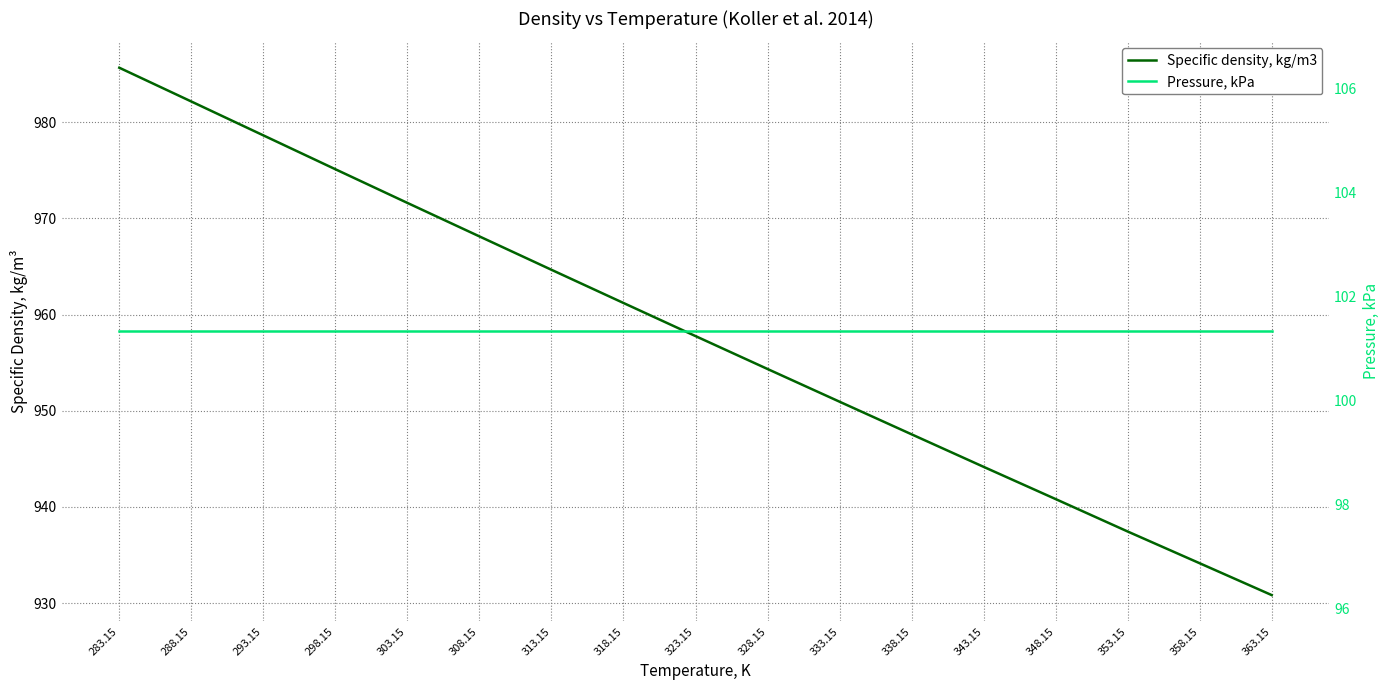

What is the difference between the highest and lowest values at 293.15?

877.3